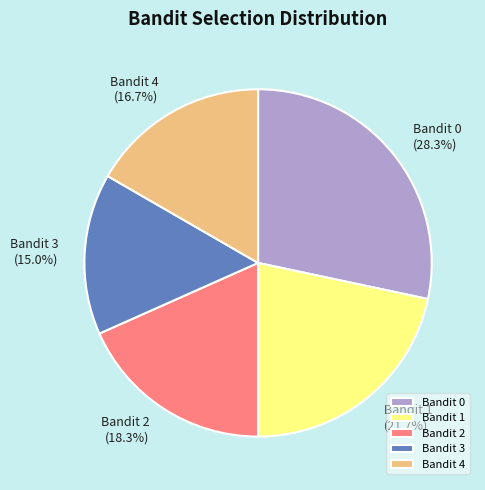

What is the largest slice in the pie chart?

Bandit 0